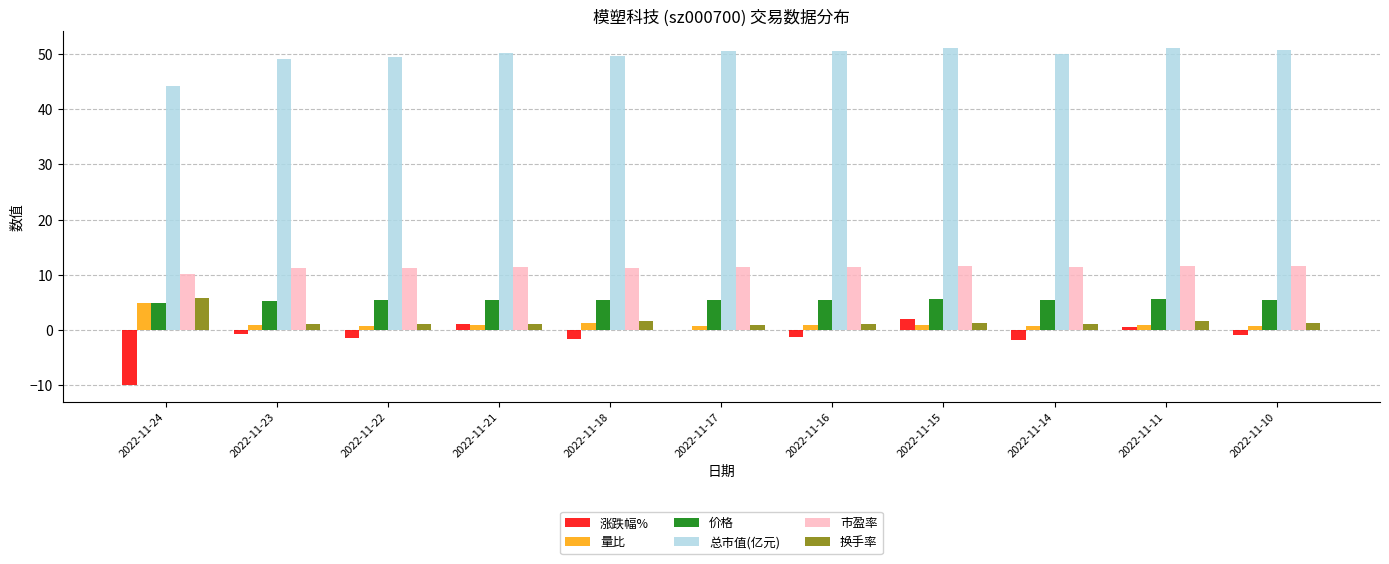

What are all the series names shown in the legend?

涨跌幅%, 量比, 价格, 总市值(亿元), 市盈率, 换手率